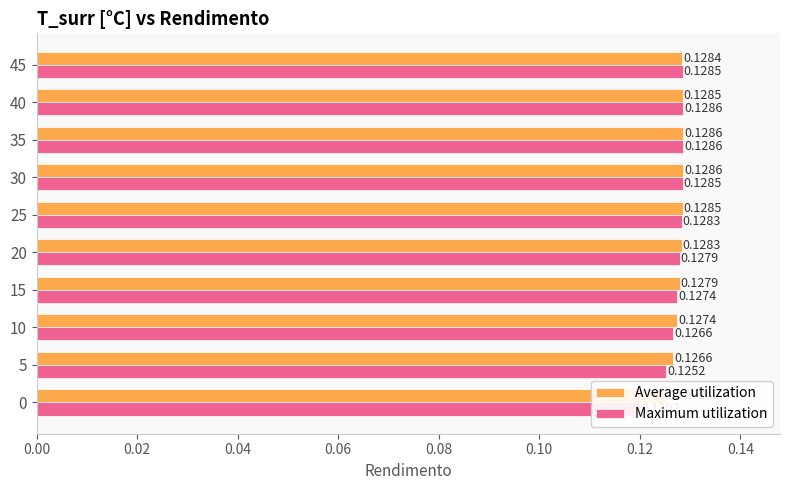

Rank the series by their maximum value, from lowest to highest.

Average utilization, Maximum utilization